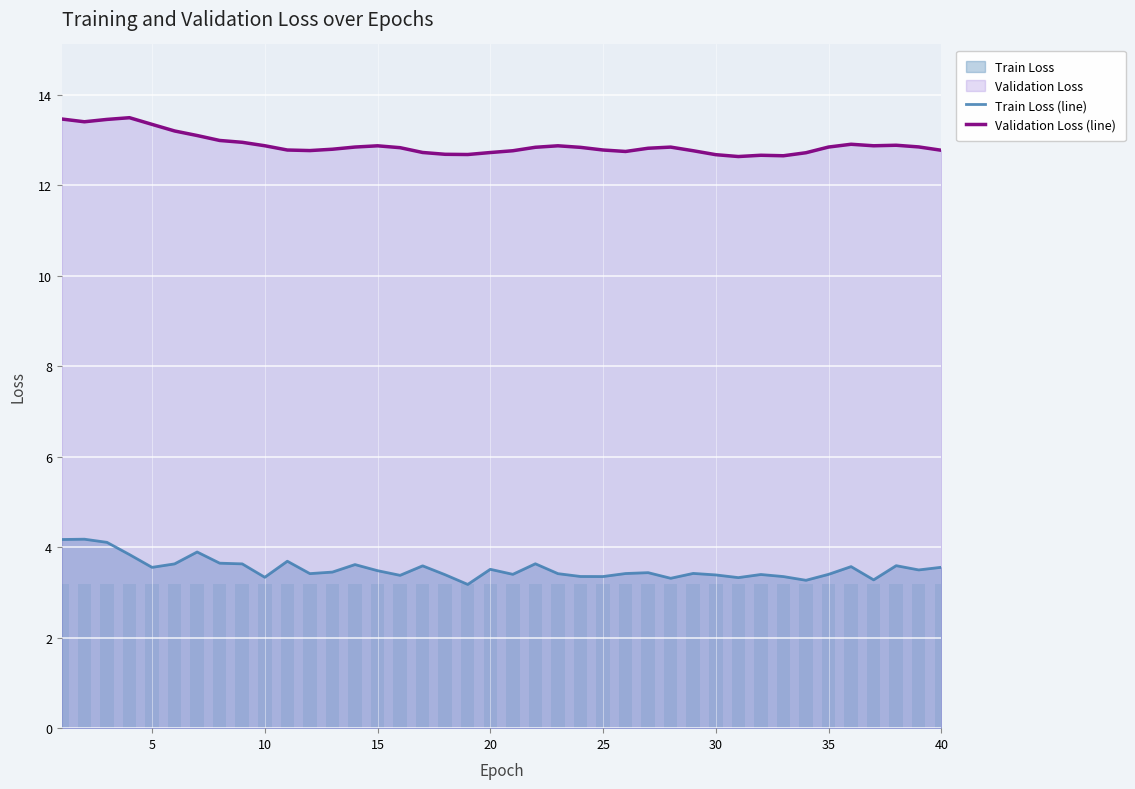

The value of Validation Loss (line) at 5 is 13.3. True or false?

True